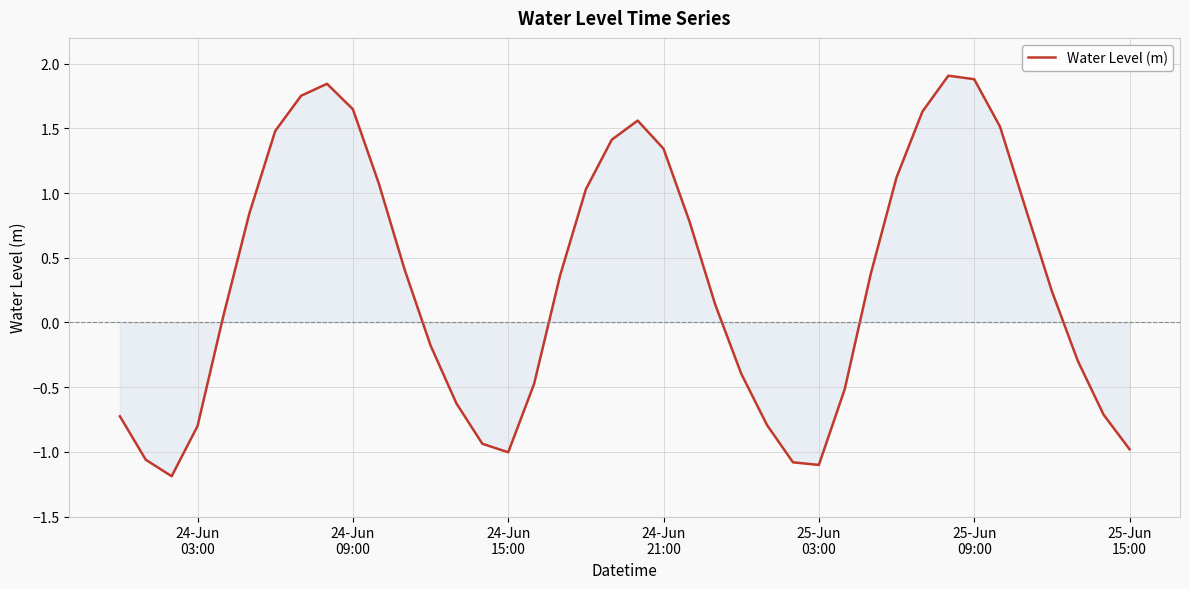

What is the smallest value displayed?

-1.2